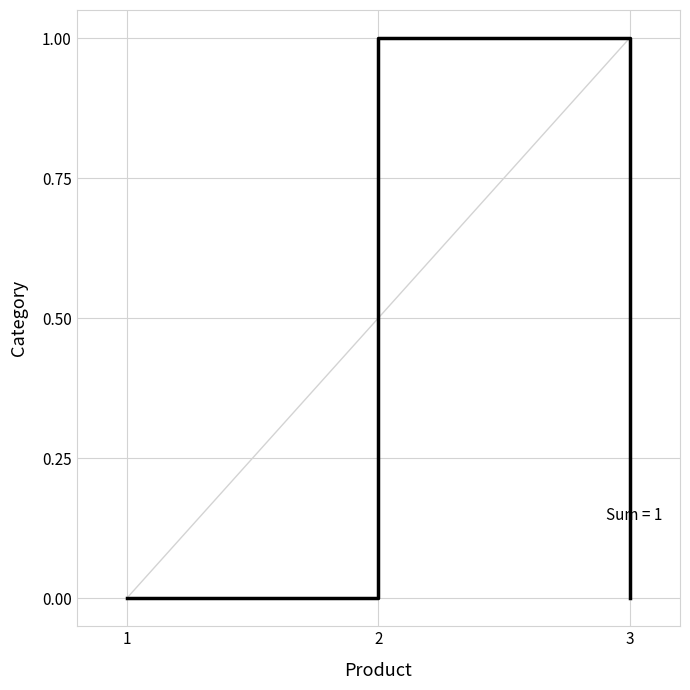

The chart shows a value of 0 at 1. True or false?

True